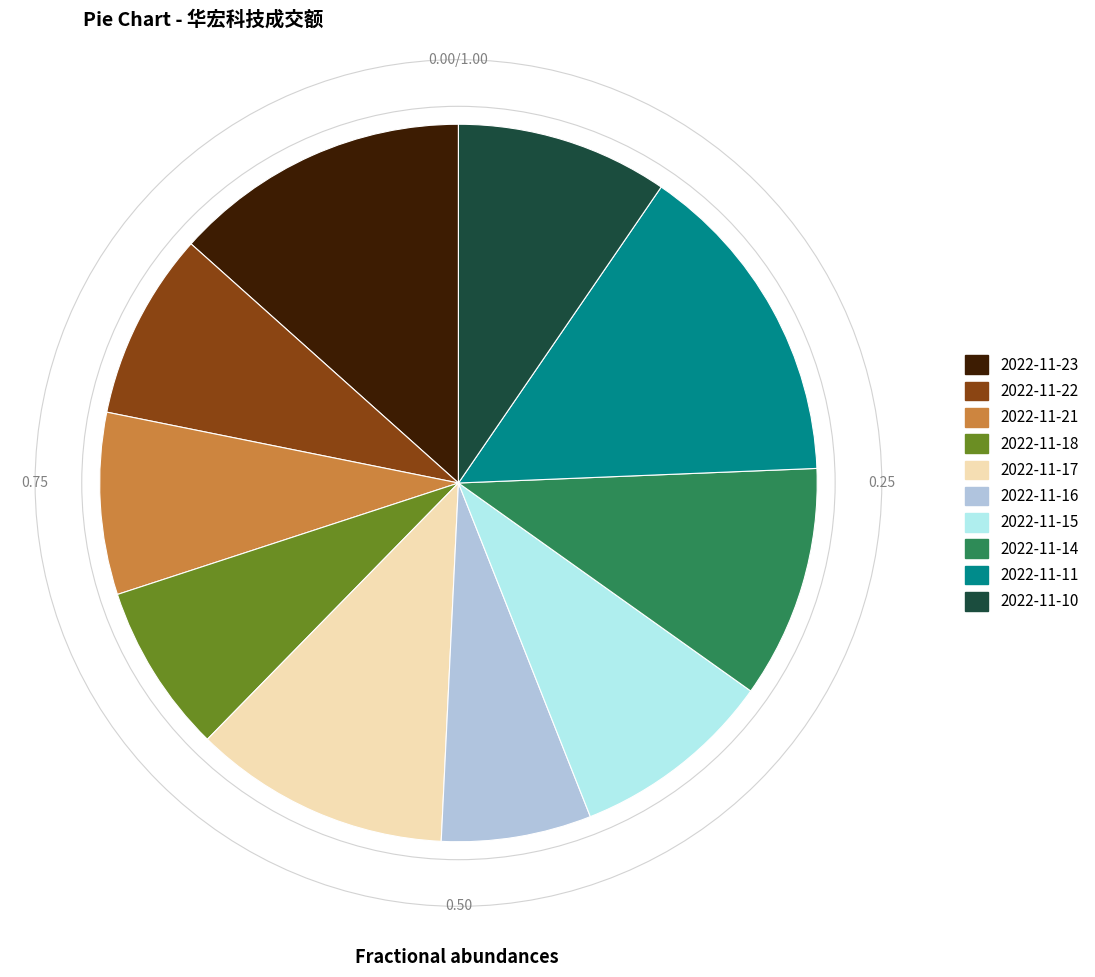

Combined, do 2022-11-17 and 2022-11-21 account for over 50%?

No